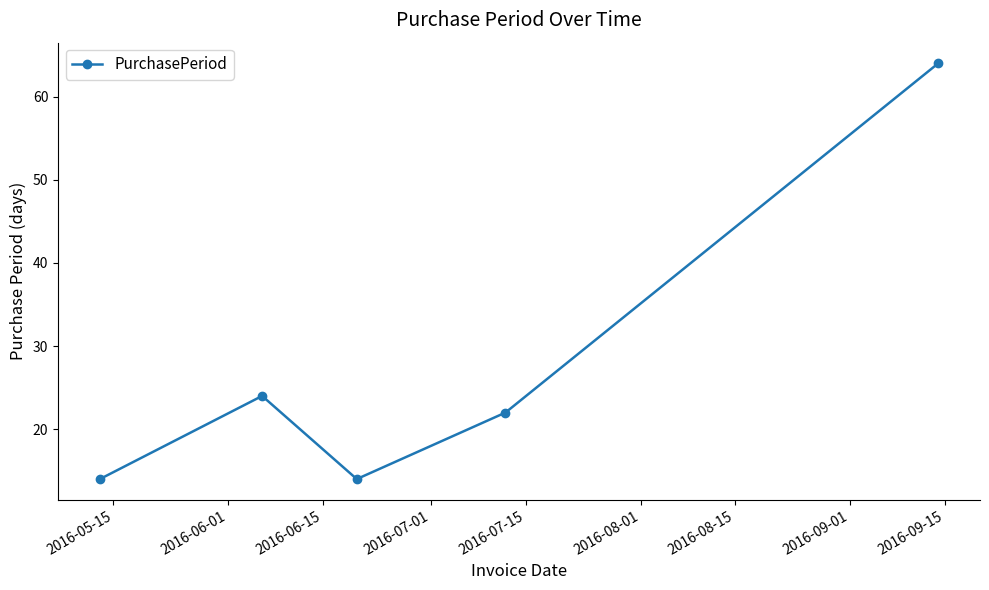

What is the value of the 2nd point from the left?

24